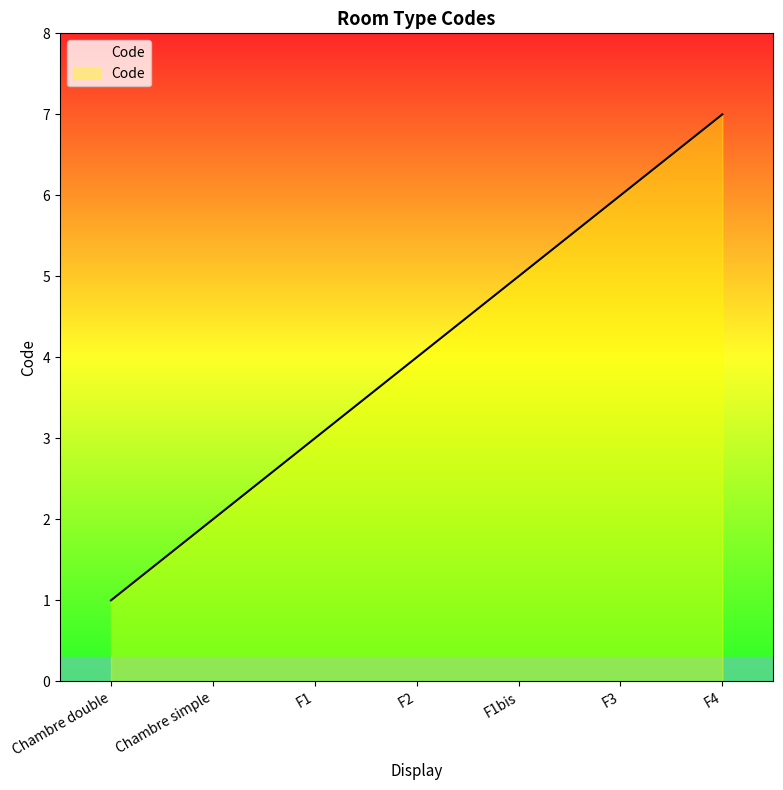

Reading right to left, extract all data points from this chart.

F4=7	F3=6	F1bis=5	F2=4	F1=3	Chambre simple=2	Chambre double=1